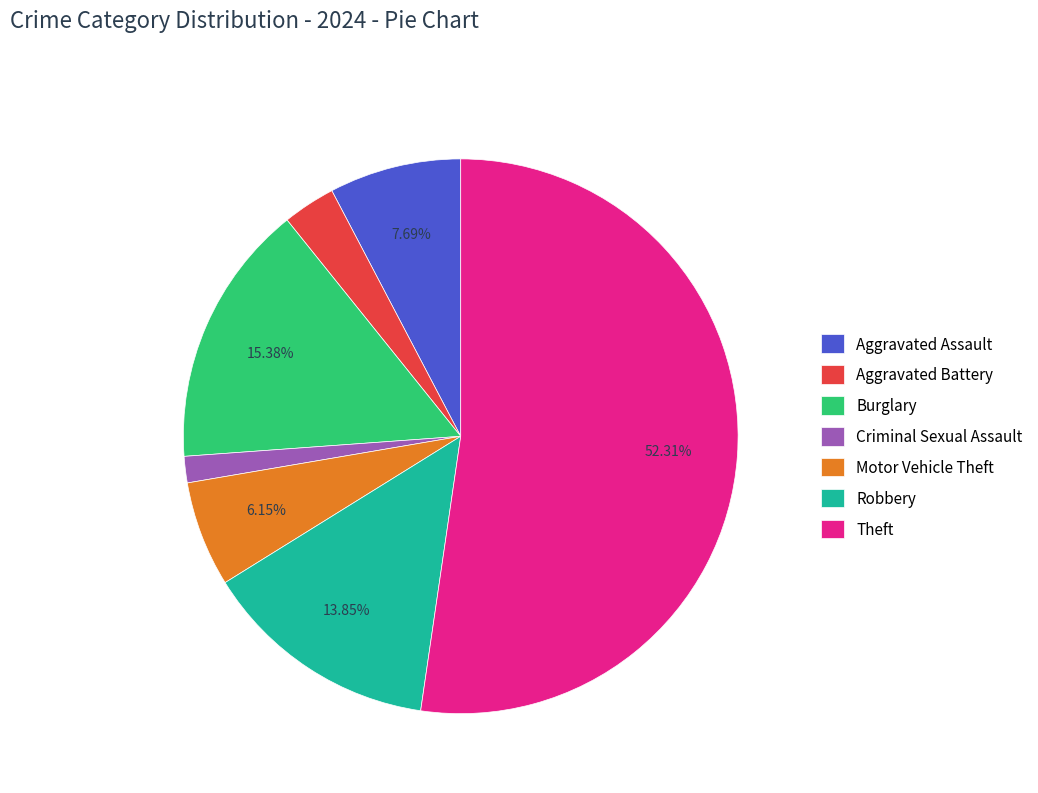

Combined, do Motor Vehicle Theft and Theft account for over 50%?

Yes